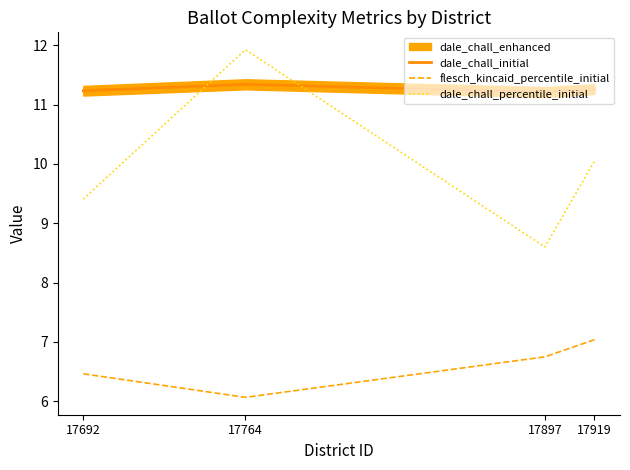

What is the difference between the flesch_kincaid_percentile_initial values at 17764 and 17897?

0.7